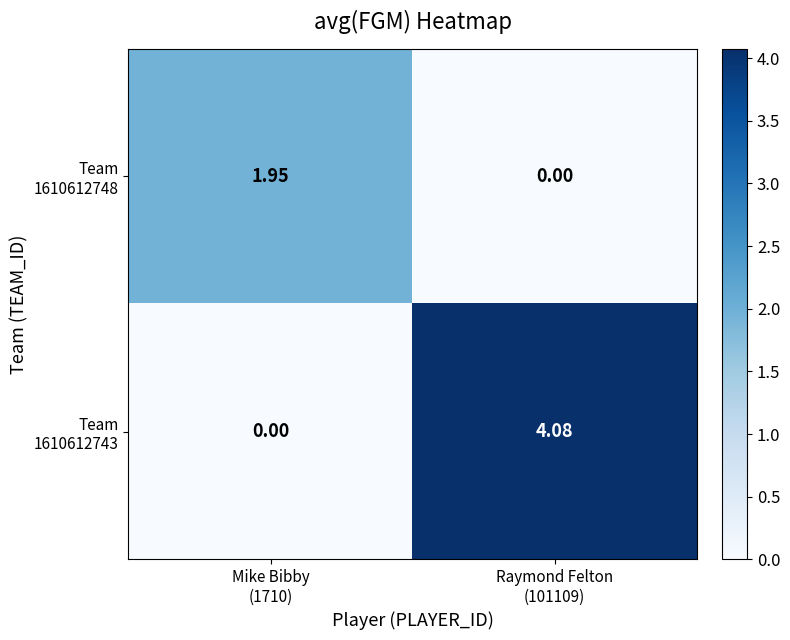

List the series in order of their peak value, highest first.

Team 1610612743, Team 1610612748